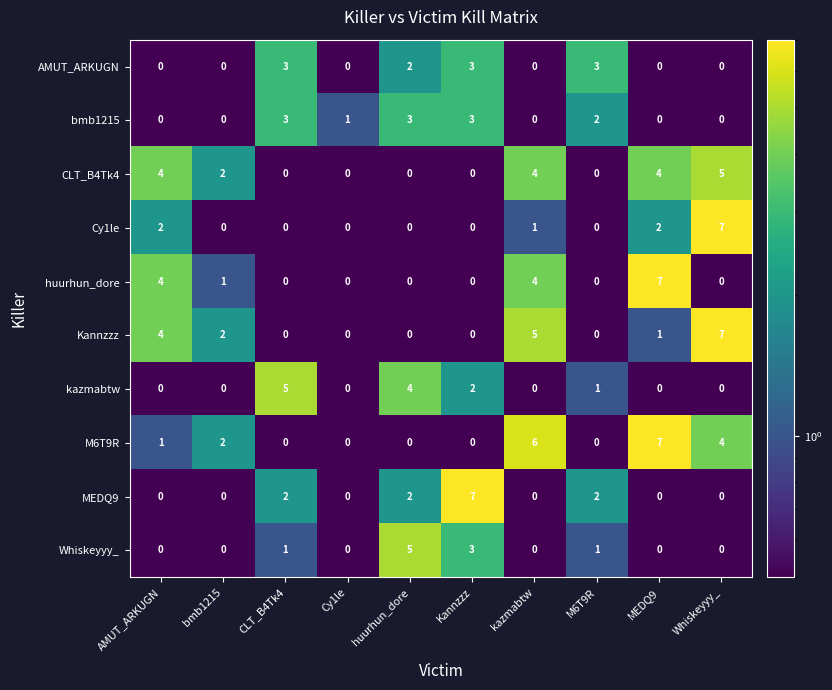

What is the maximum value shown in the chart?

7